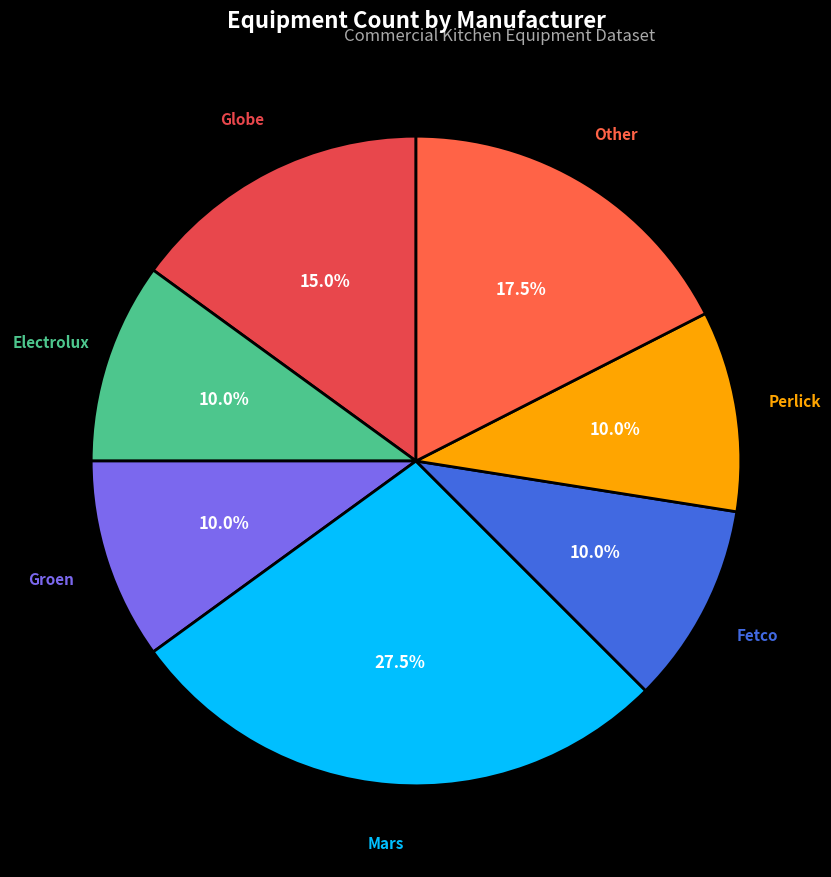

How many segments does this pie chart have?

7